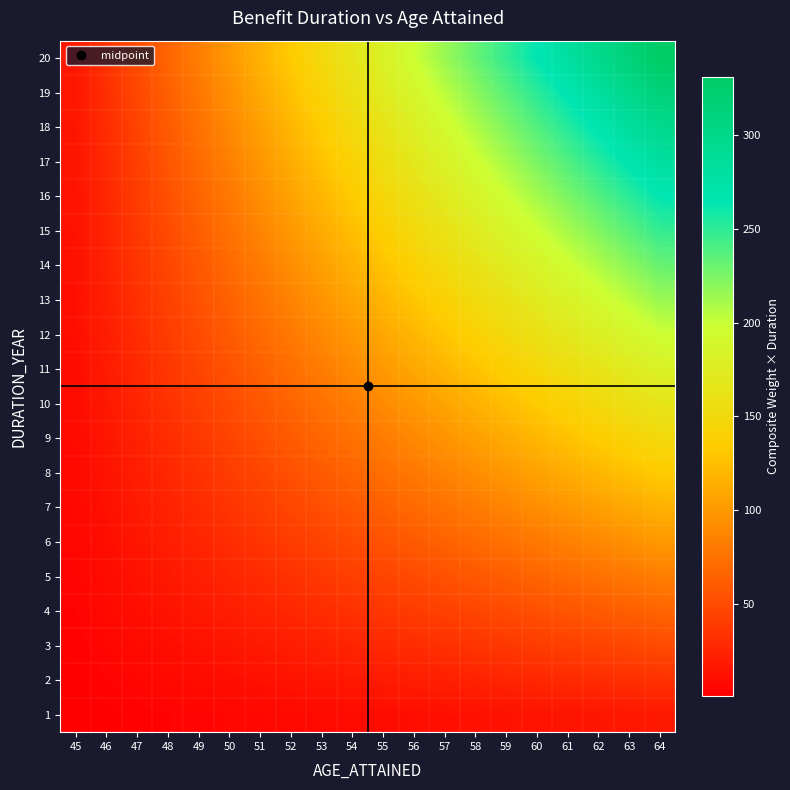

At how many categories does at least one series exceed 269?

4